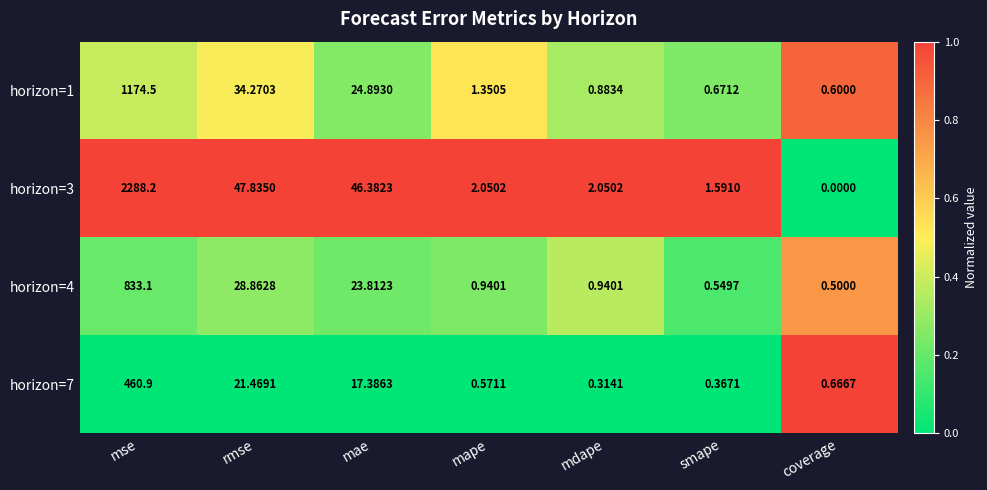

At which label does horizon=3 reach its peak?

mse